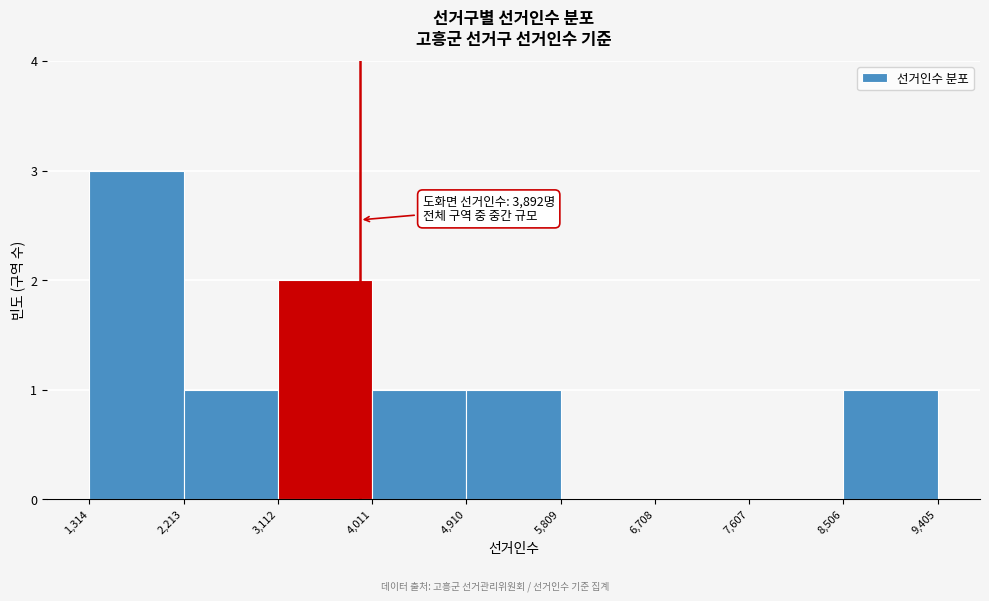

Over which range of the x-axis is the bar tallest?

1,314 to 2,213